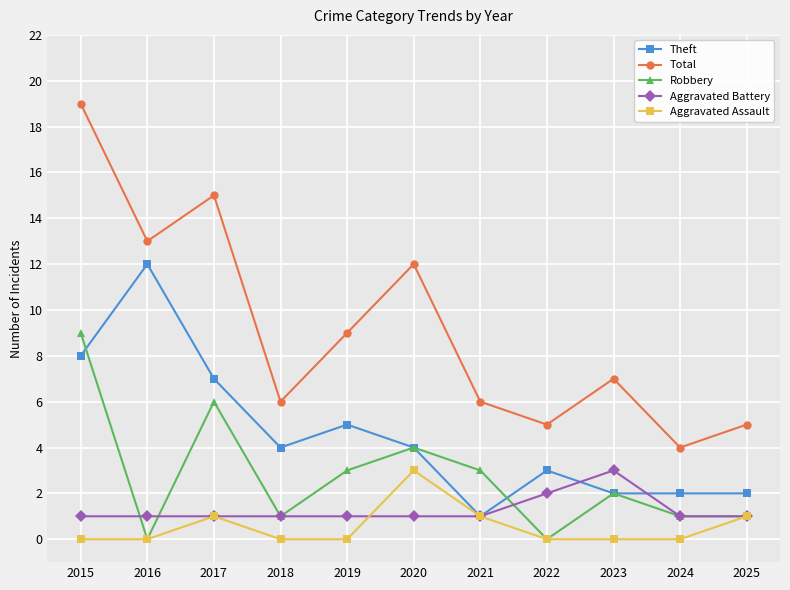

What is the total value across all series at 2019?

18